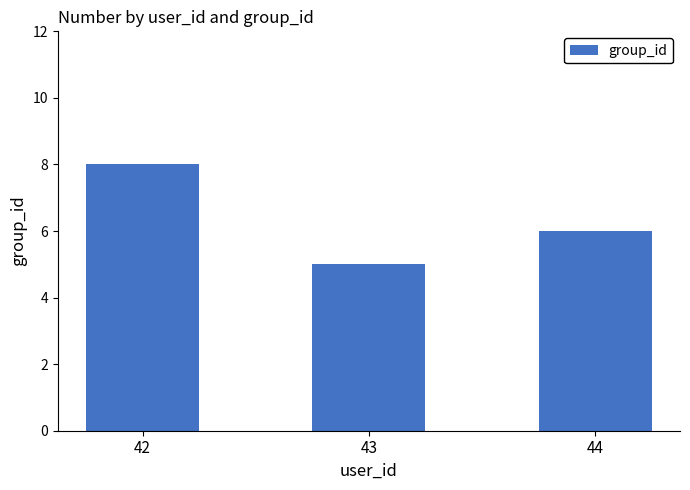

What is the difference between the values at 44 and 42?

2